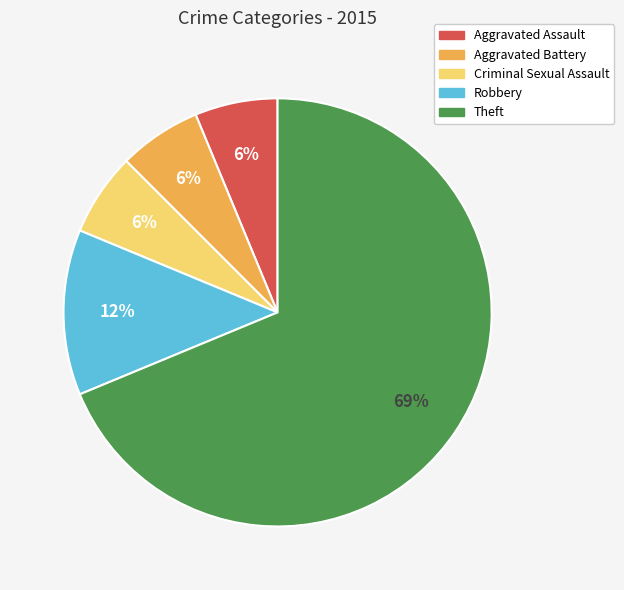

How many segments does this pie chart have?

5